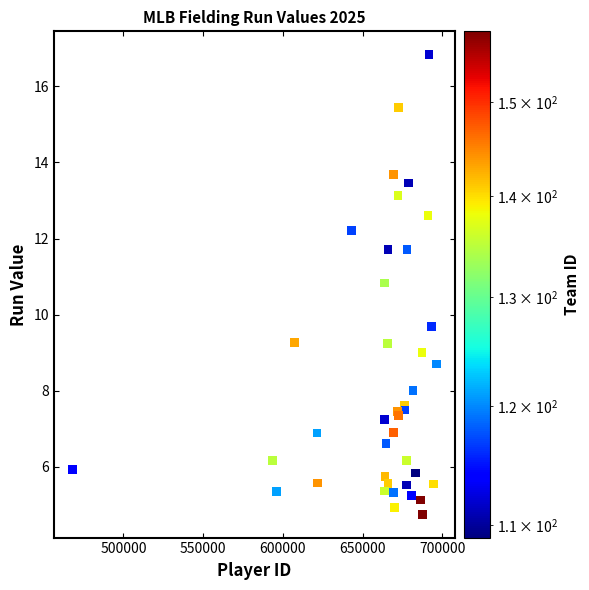

What Y value in the scatter plot is closest to 10?

9.7